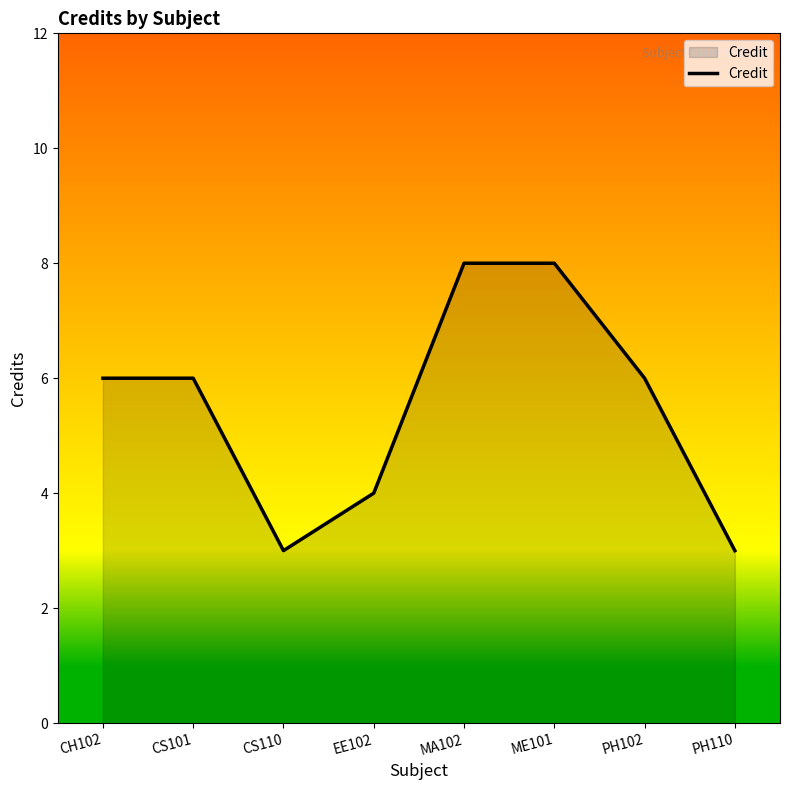

How many lines are shown in the chart?

1